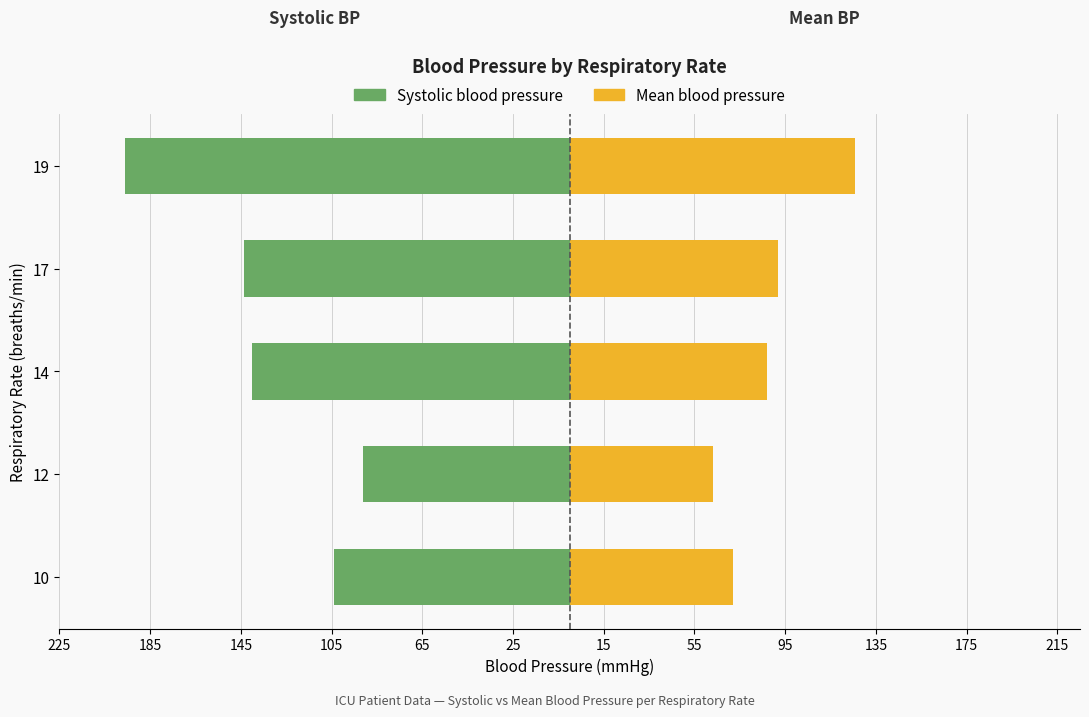

Reading left to right, list all the values displayed in this chart.

Systolic blood pressure: -103.8	-91.0	-140.0	-143.5	-196.0
Mean blood pressure: 72.2	63.0	87.0	92.0	126.0